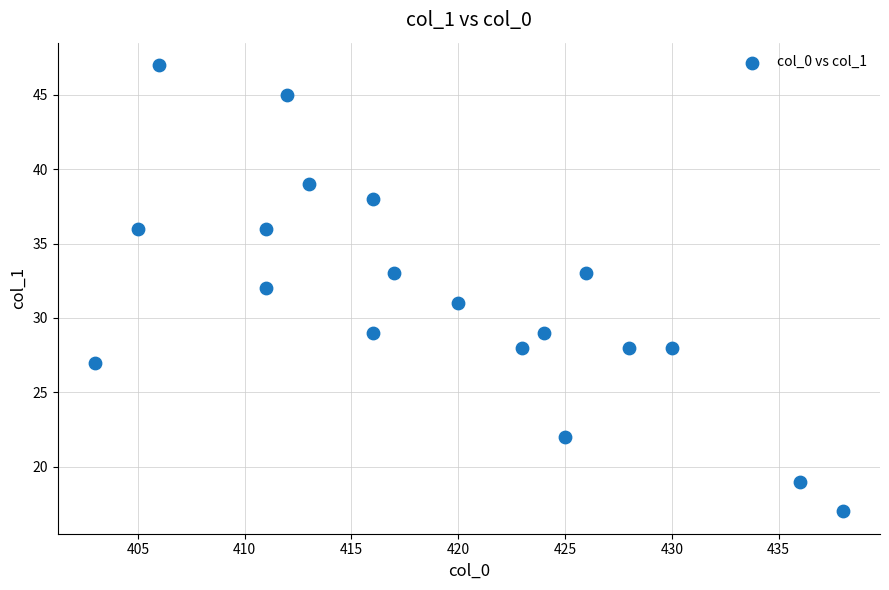

What is the range of X values (max minus min)?

35